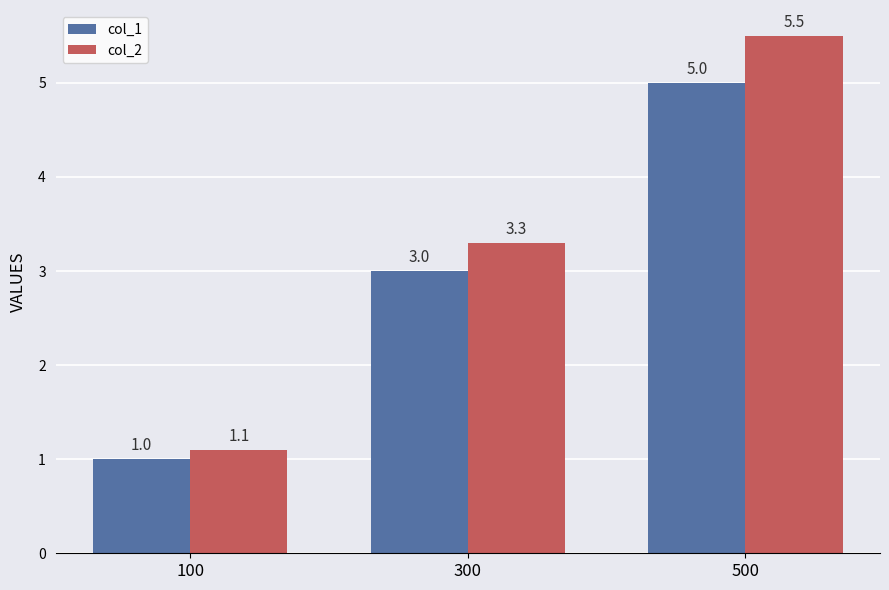

What is the value of the col_1 bar at the 2nd from the left?

3.0